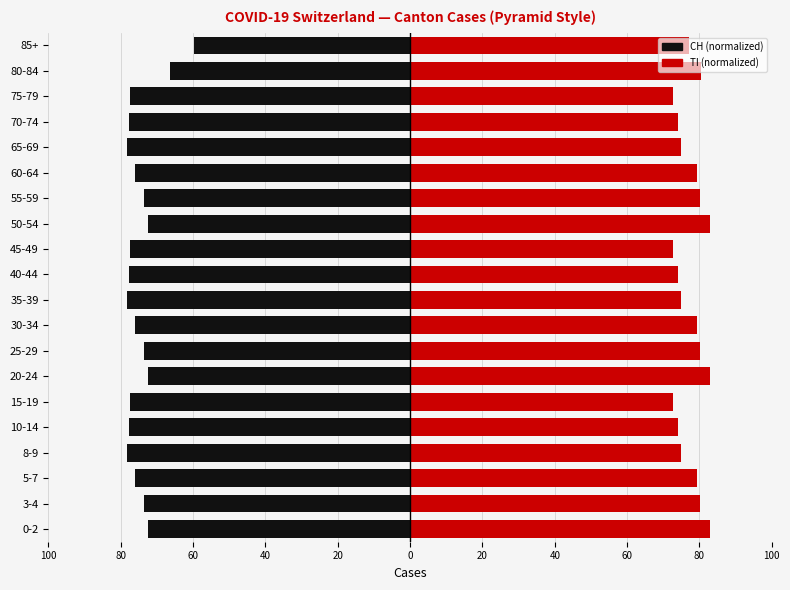

What is the approximate value of CH at 45-49?

-77.3